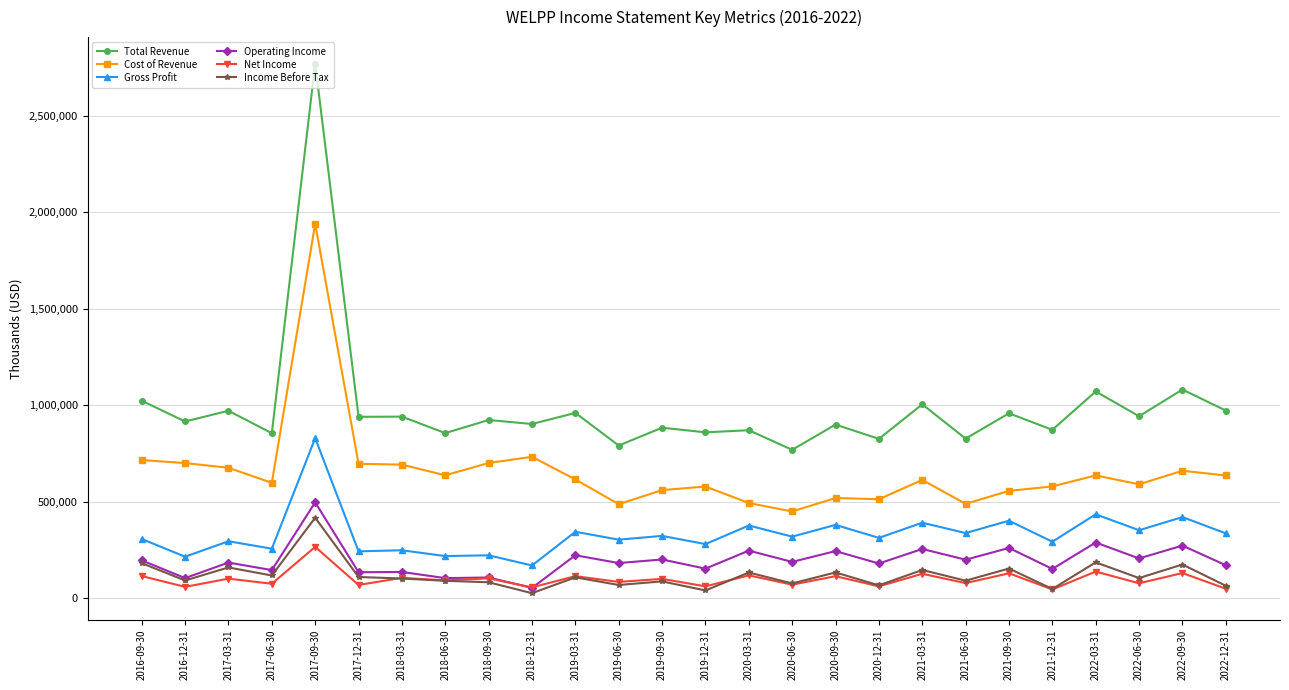

Which series has the largest total across all categories?

Total Revenue